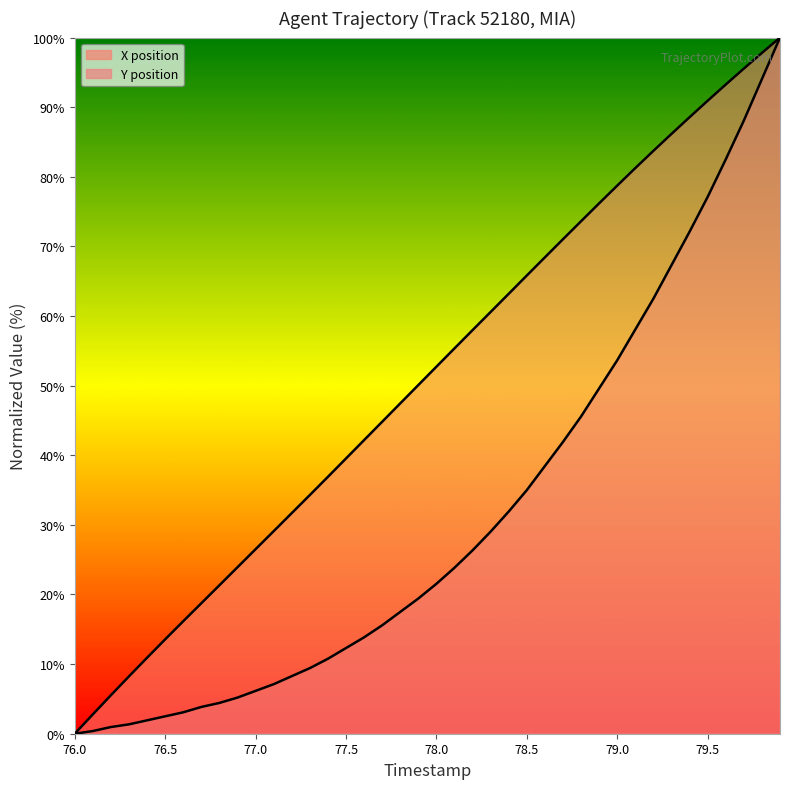

True or false: Y and X intersect in this chart.

False